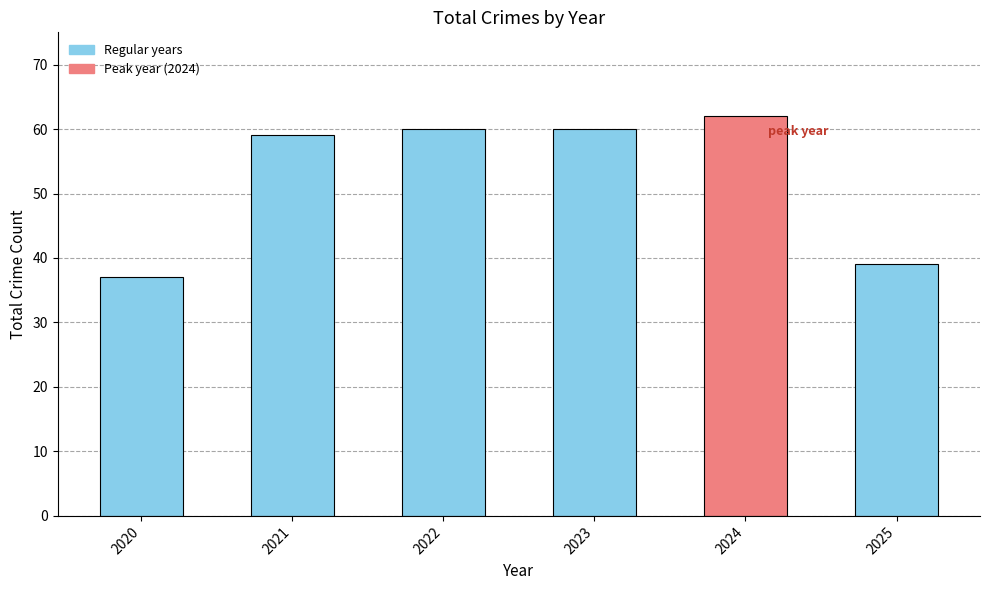

Are the bars grouped side by side (vs. stacked)?

No